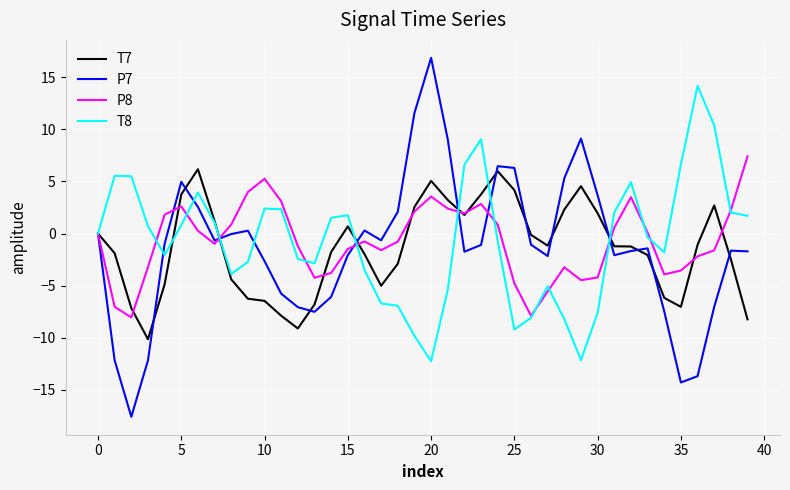

Which series has the widest spread of values?

P7